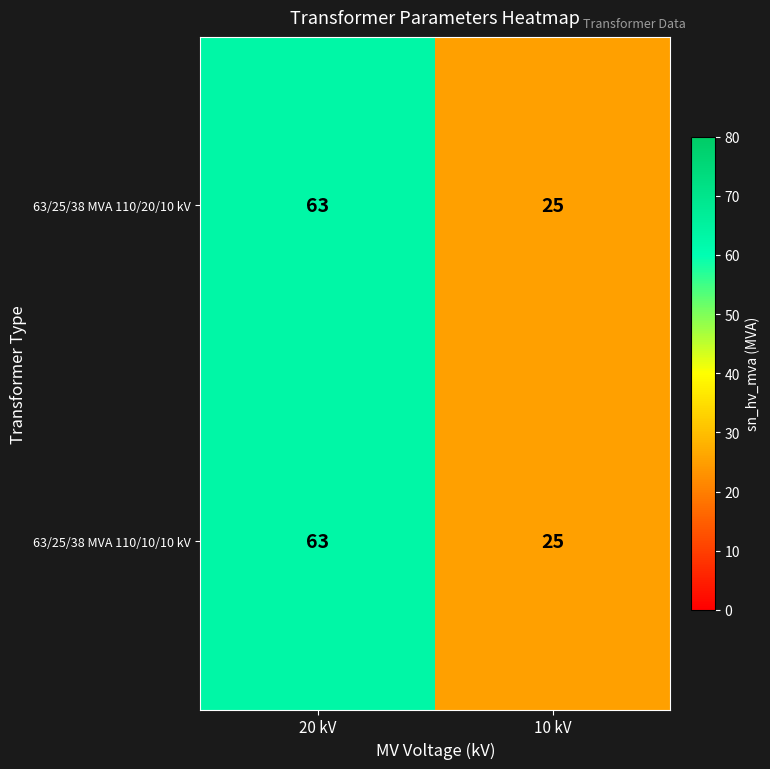

What is the sum of the 63/25/38 MVA 110/20/10 kV values at 20 kV and 10 kV?

88